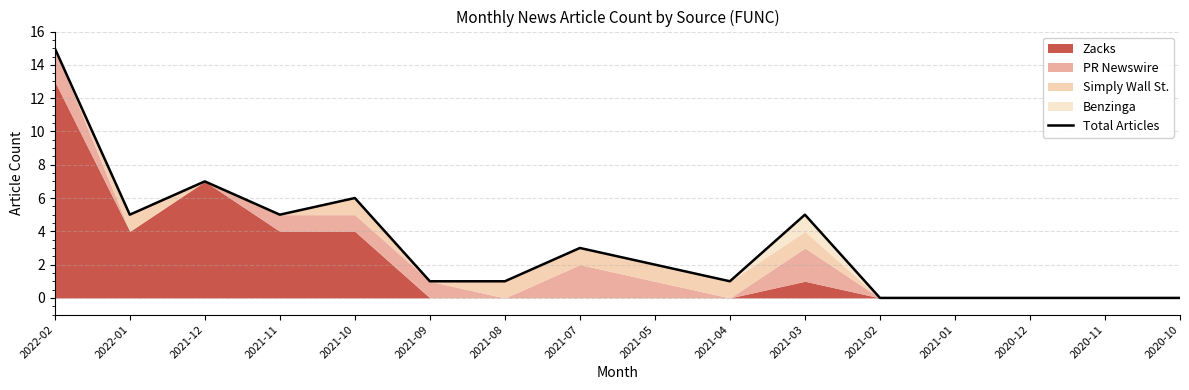

Reading left to right, what are all the values shown in this chart?

2022-02=15	2022-01=5	2021-12=7	2021-11=5	2021-10=6	2021-09=1	2021-08=1	2021-07=3	2021-05=2	2021-04=1	2021-03=5	2021-02=0	2021-01=0	2020-12=0	2020-11=0	2020-10=0